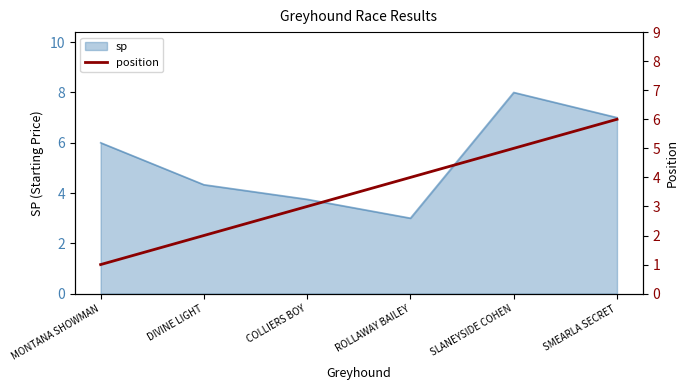

Where does the data first go above 4?

SLANEYSIDE COHEN